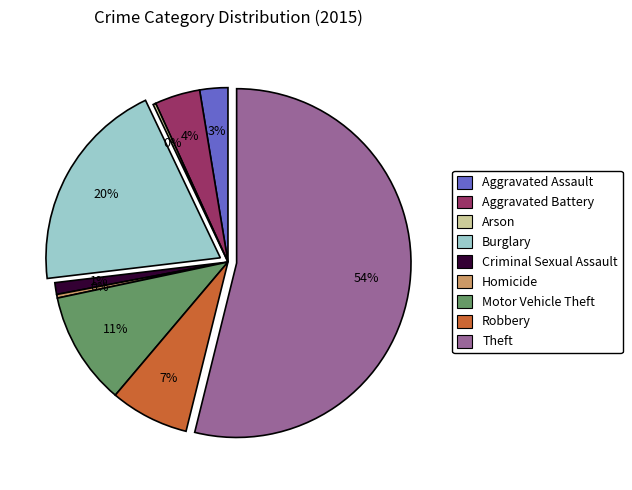

Combined, do Aggravated Battery and Aggravated Assault account for over 50%?

No